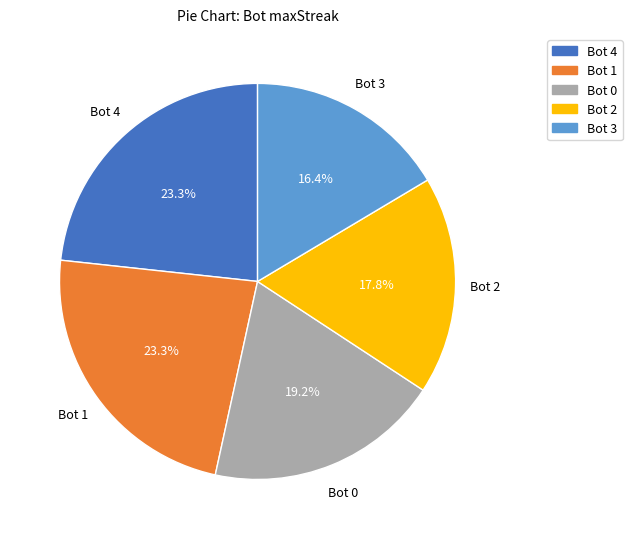

Does any single category account for the majority?

No